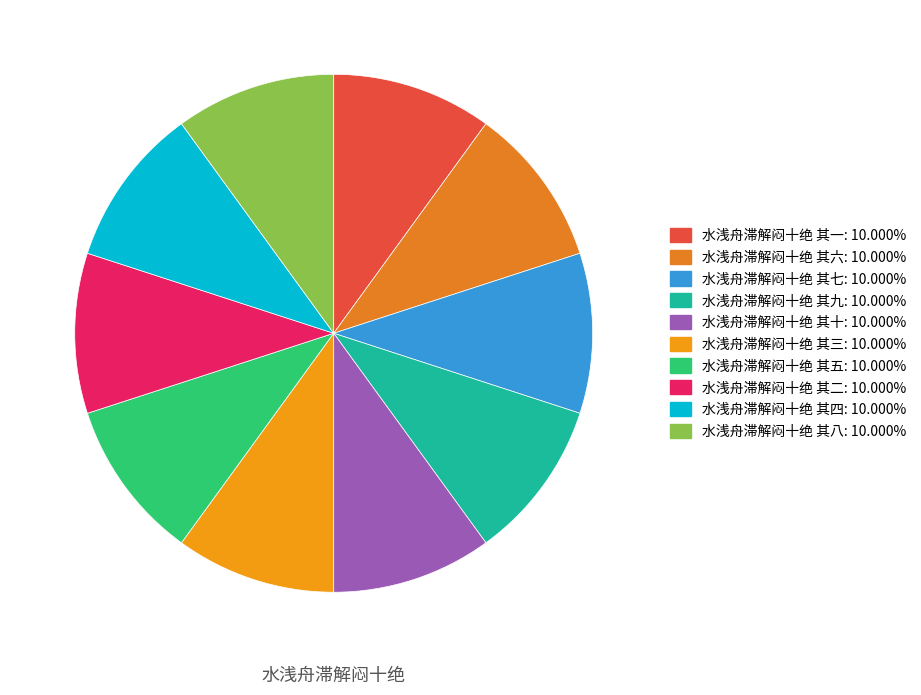

Does 水浅舟滞解闷十绝 其三 represent more than half of the total?

No